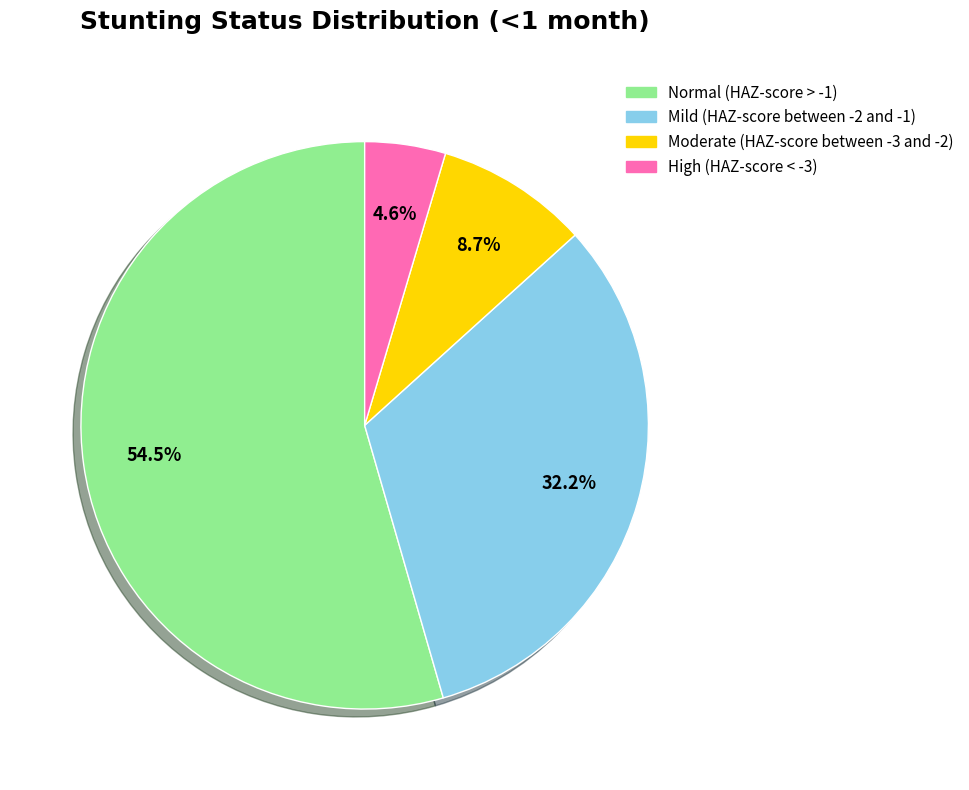

Do Mild (HAZ-score between -2 and -1) and High (HAZ-score < -3) together represent more than half of the pie?

No